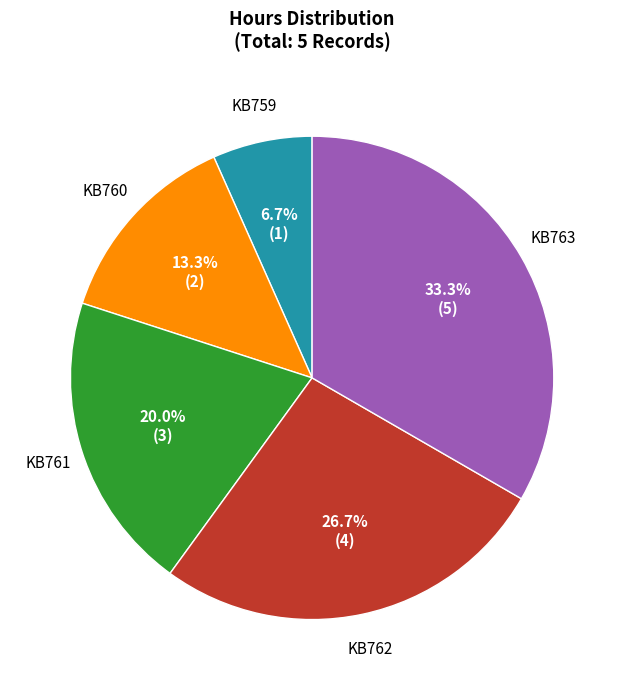

Is there a majority slice in this chart?

No